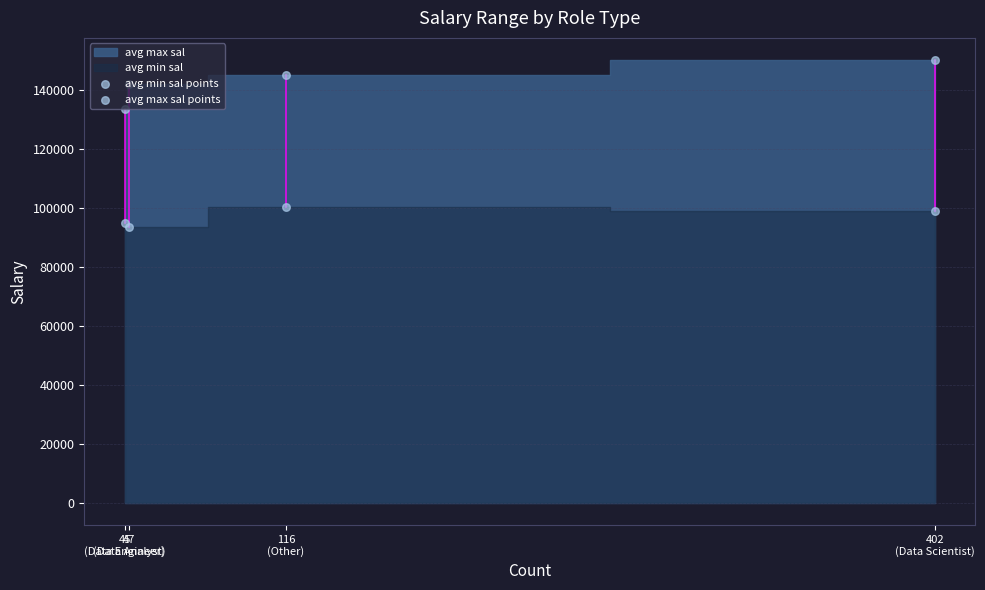

Which series has the largest Y range (max minus min)?

avg max sal points